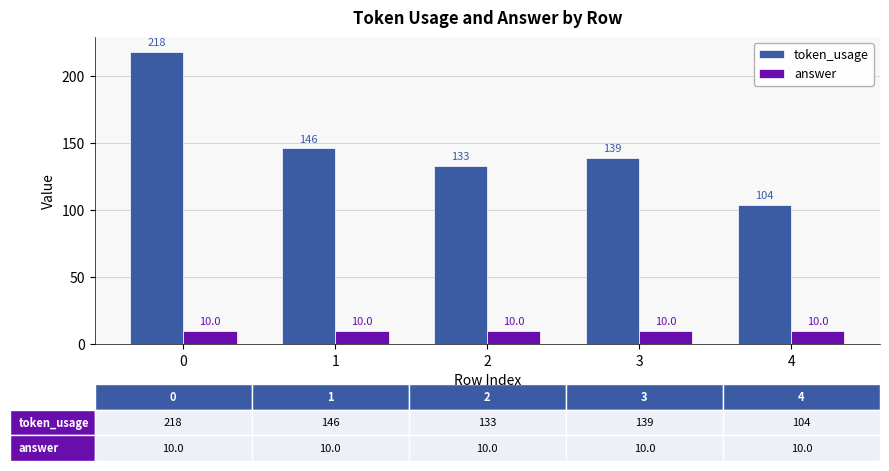

Which series has the widest spread of values?

token_usage